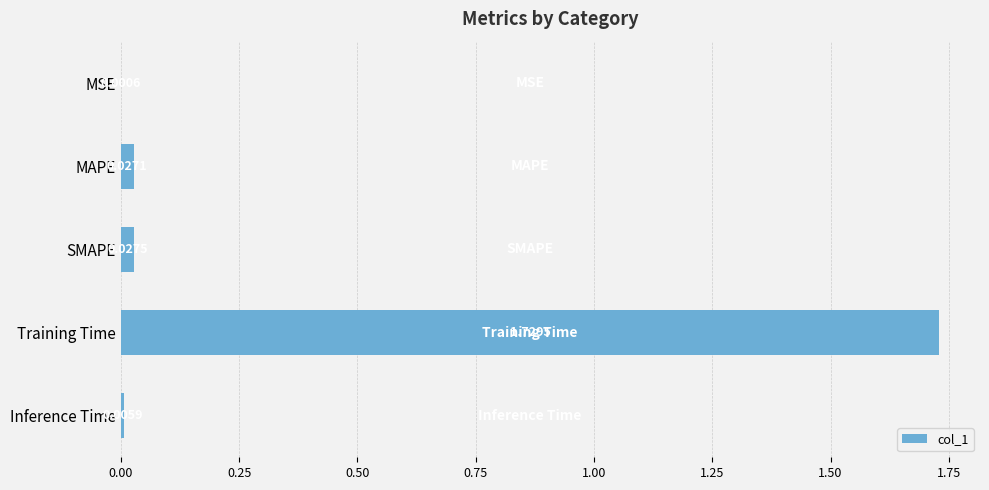

Between Training Time and Inference Time, which is larger?

Training Time